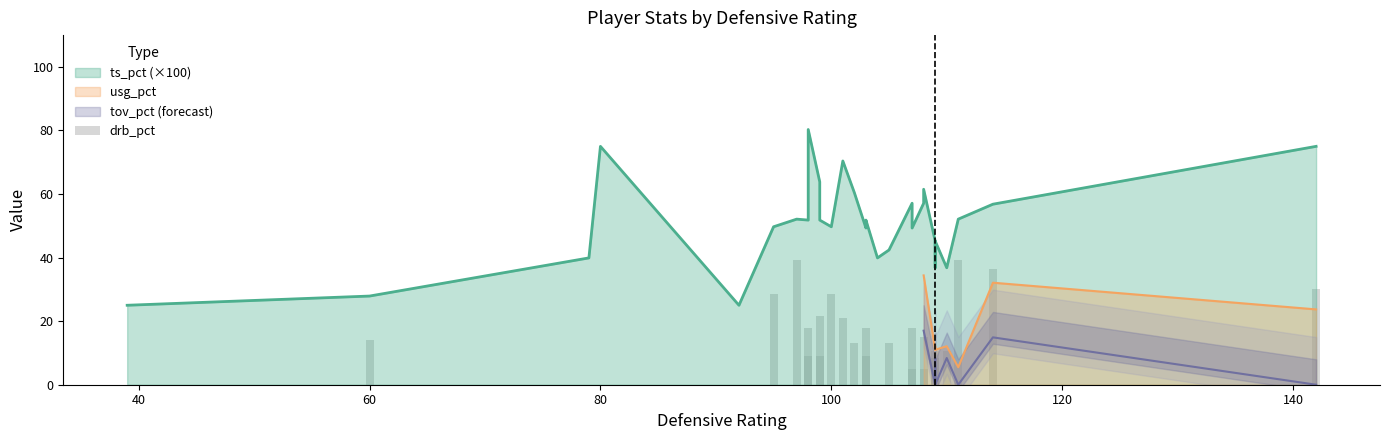

How many data points are above 13?

14